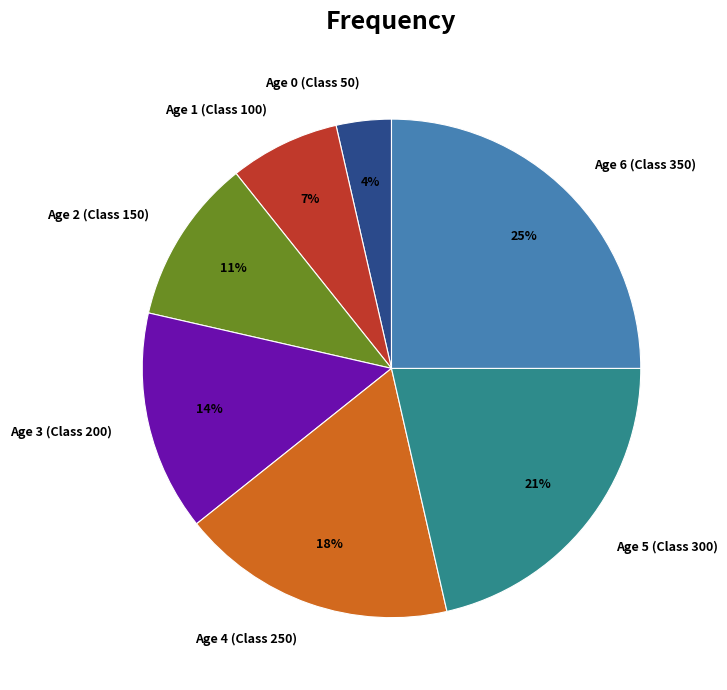

Do Age 5 (Class 300) and Age 6 (Class 350) together represent more than half of the pie?

No